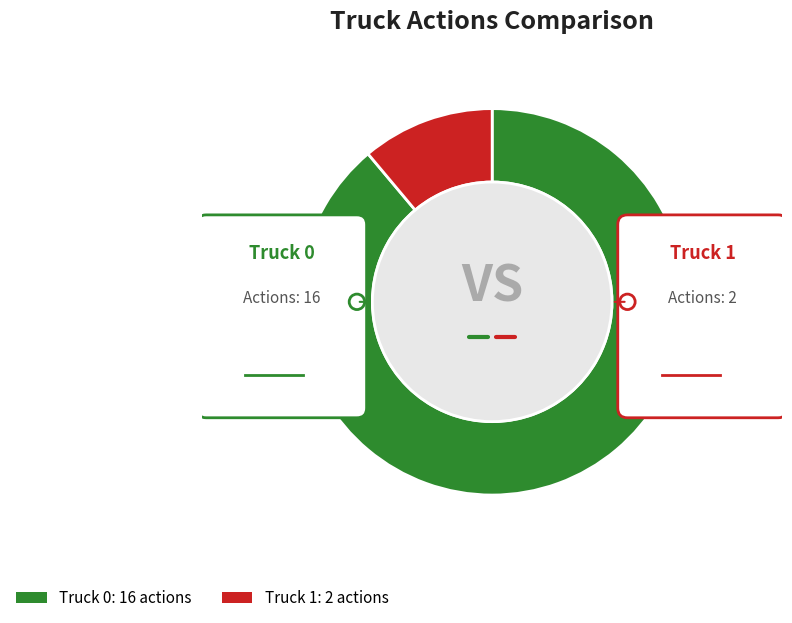

What is the total percentage of Truck 1 and Truck 0?

100.0%